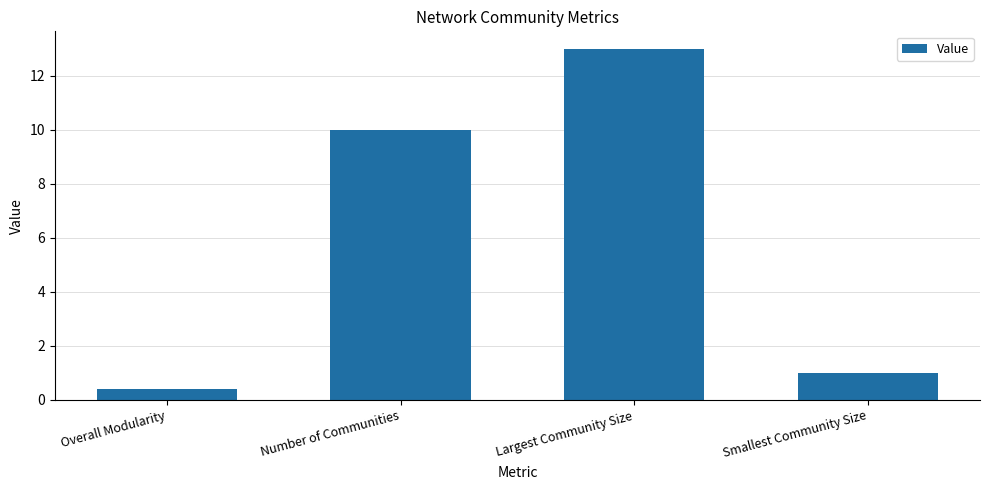

Rank the categories by value from highest to lowest.

Largest Community Size, Number of Communities, Smallest Community Size, Overall Modularity